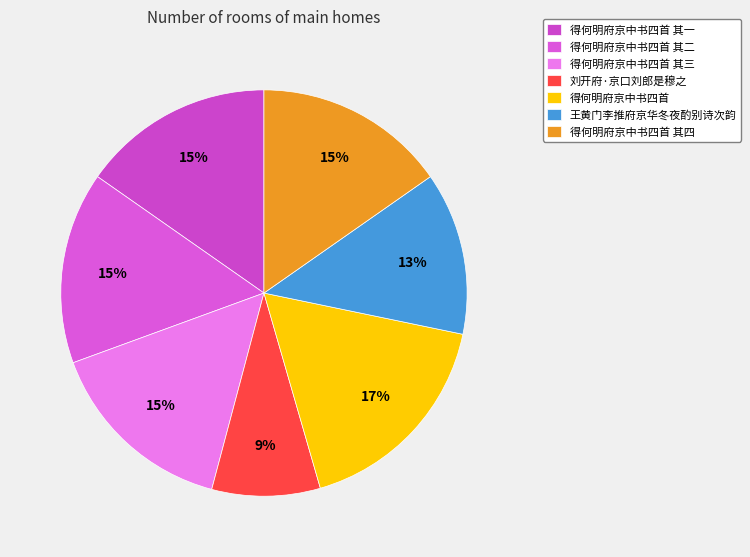

Is it true that 得何明府京中书四首 其一 is 15% of the pie?

True